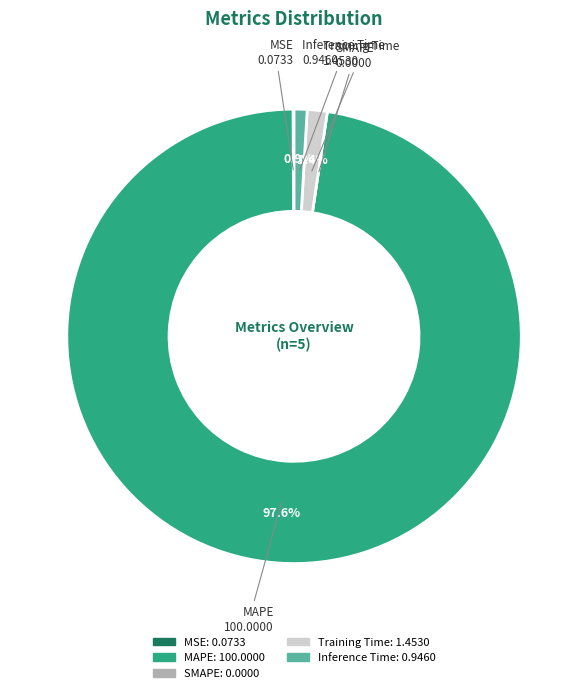

Which slice is the largest?

MAPE